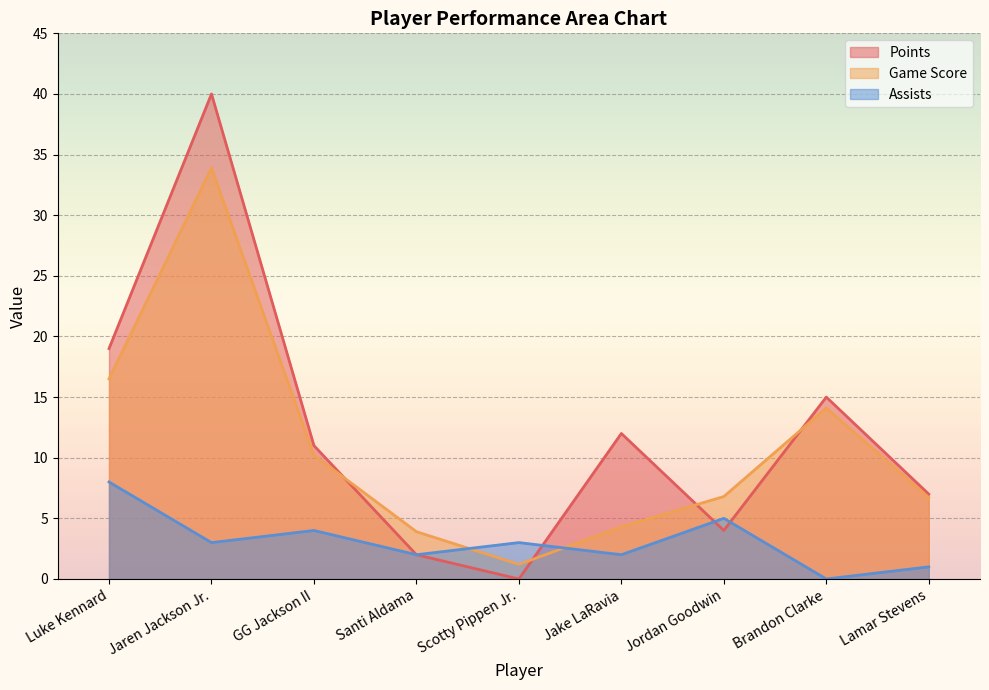

Reading left to right, extract all data points from this chart.

Points: 19.0	40.0	11.0	2.0	0.0	12.0	4.0	15.0	7.0
Game Score: 16.5	33.9	10.2	3.9	1.2	4.3	6.8	14.1	6.7
Assists: 8.0	3.0	4.0	2.0	3.0	2.0	5.0	0.0	1.0